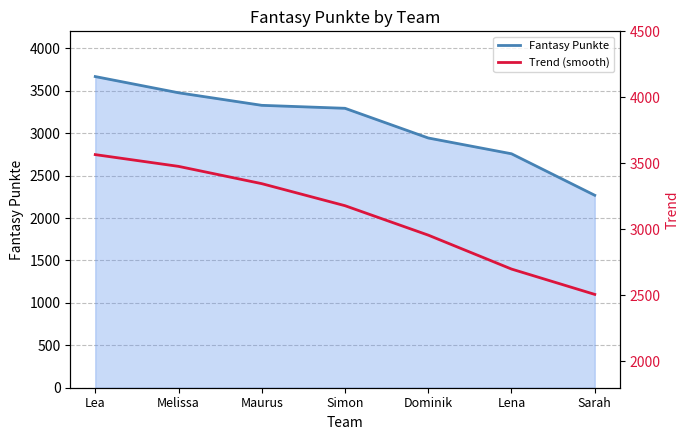

What is the label of the 4th point from the right?

Simon